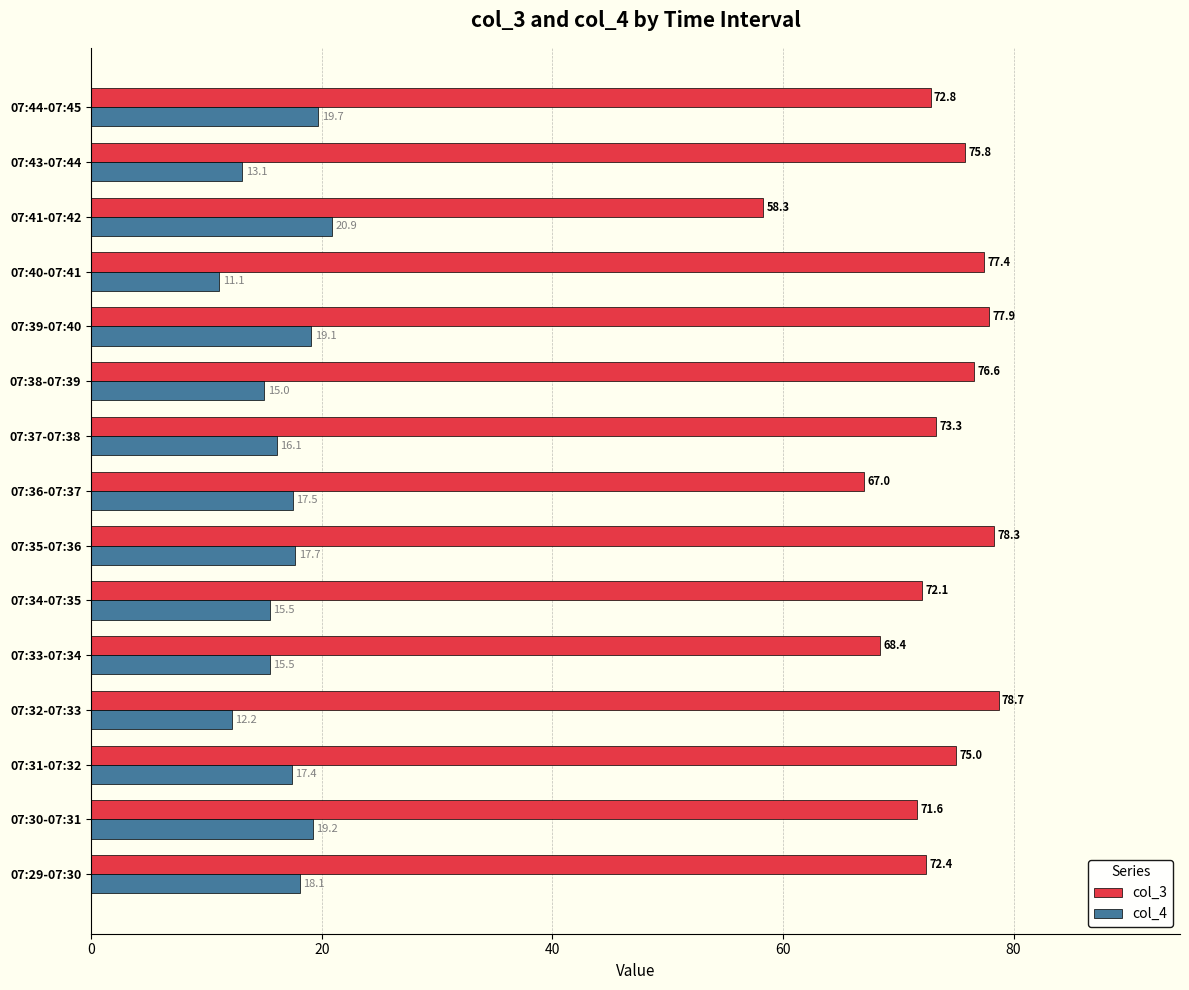

At which label is col_4 closest to 16?

07:37-07:38